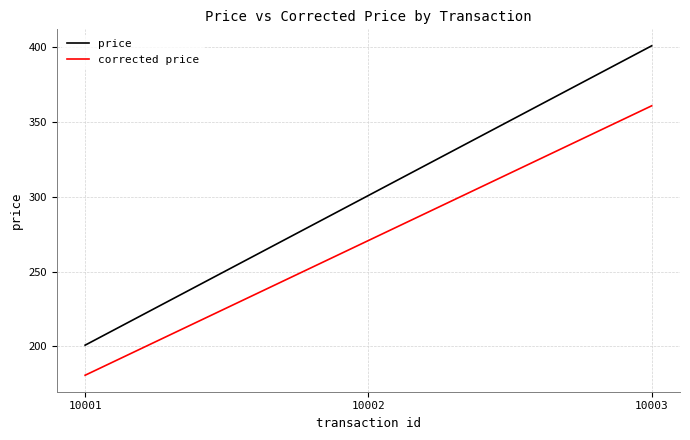

Reading left to right, transcribe all the data shown in this chart.

price: 200.9	300.9	400.9
corrected price: 180.8	270.8	360.8